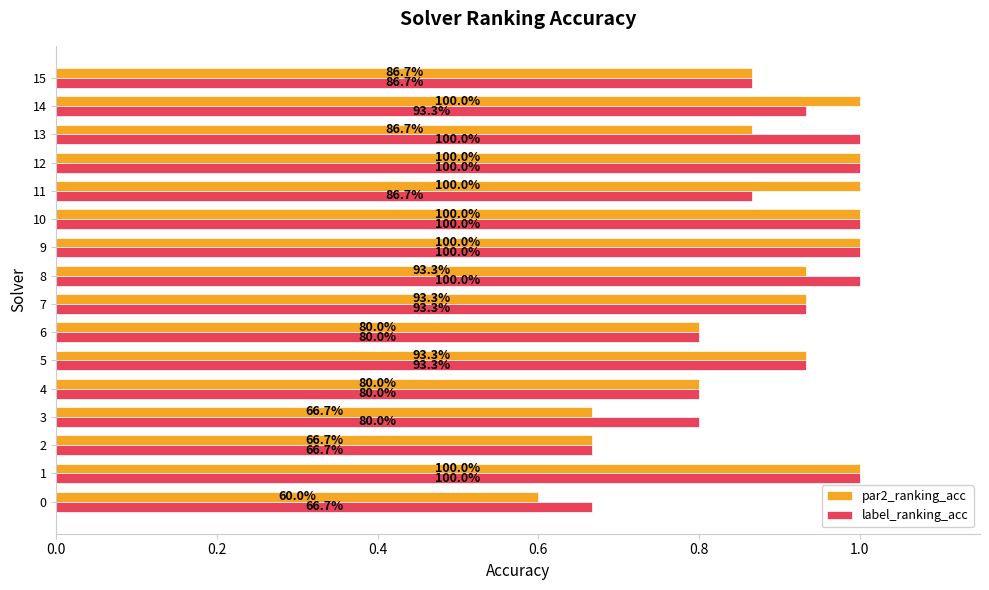

Is it true that par2_ranking_acc equals 1.0 at 14?

True